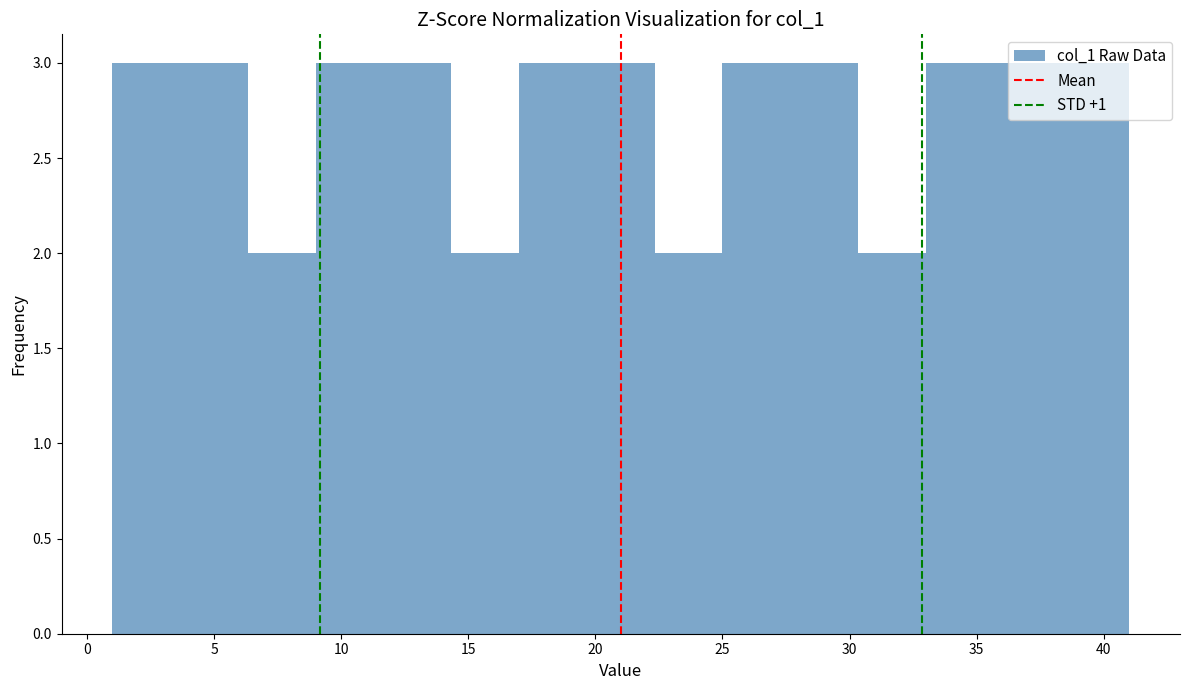

Reading left to right, list every bar in this chart as the range it spans on the x-axis followed by its height. Neither the bar edges nor the heights are printed on the chart, so give them approximately, as read against the axes.

1.0 to 3.5: 3
3.5 to 6.5: 3
6.5 to 9.0: 2
9.0 to 11.5: 3
11.5 to 14.5: 3
14.5 to 17.0: 2
17.0 to 19.5: 3
19.5 to 22.5: 3
22.5 to 25.0: 2
25.0 to 27.5: 3
27.5 to 30.5: 3
30.5 to 33.0: 2
33.0 to 35.5: 3
35.5 to 38.5: 3
38.5 to 41.0: 3